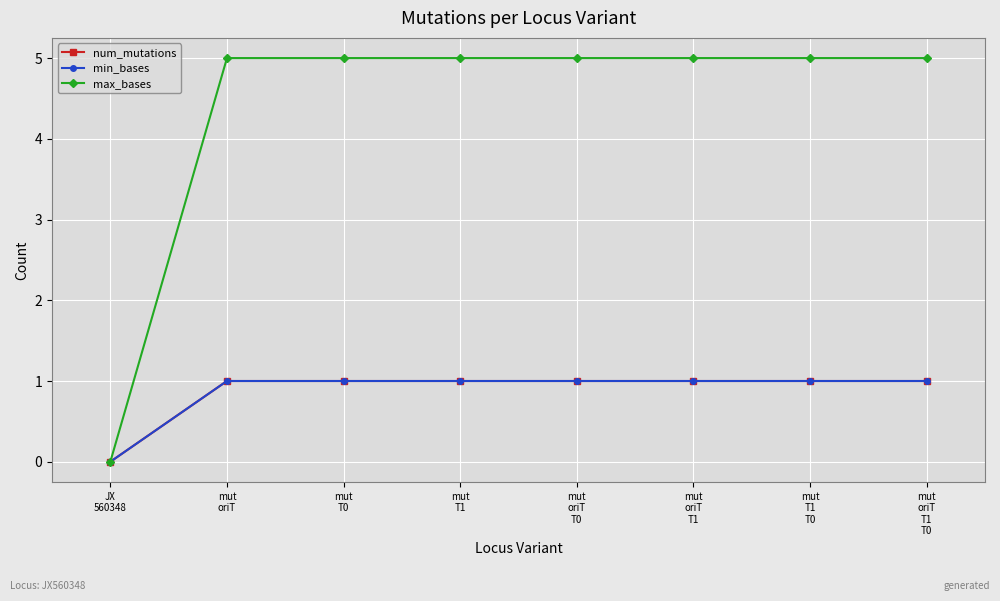

True or false: max_bases and min_bases cross at least once.

False